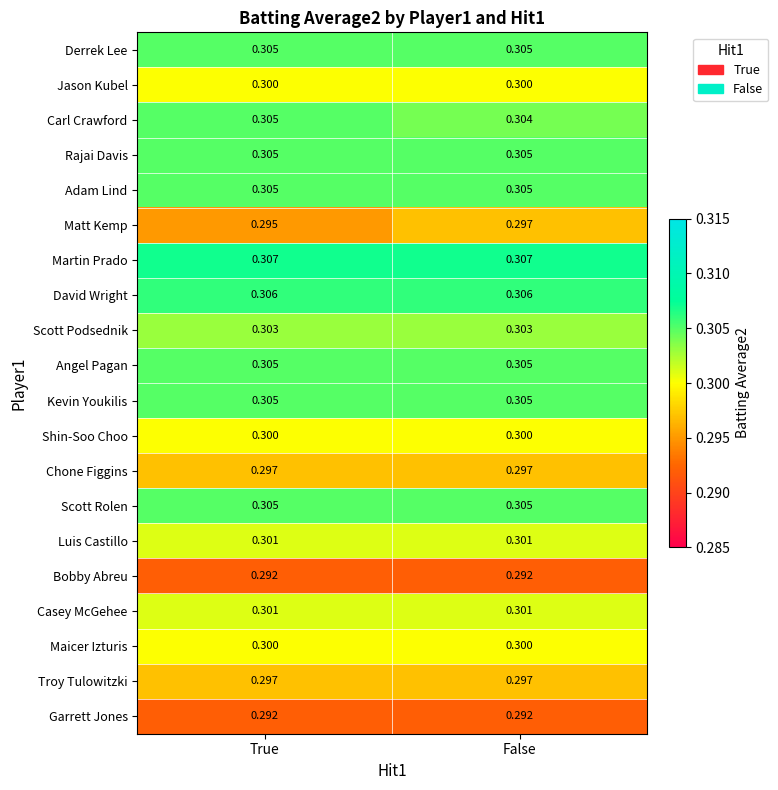

Which series has the widest spread of values?

Matt Kemp